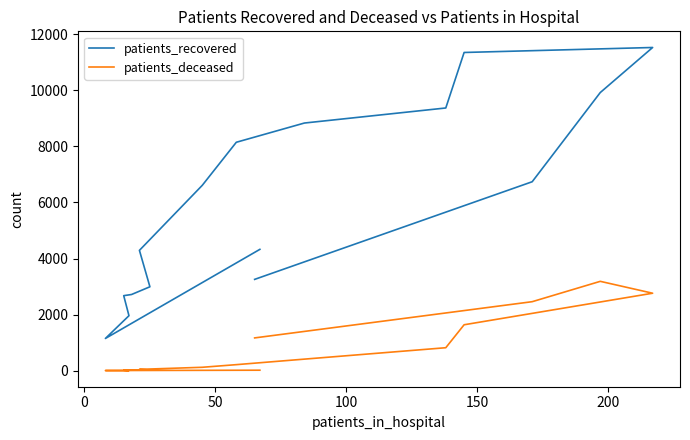

At which category does patients_deceased reach its first local valley?

50